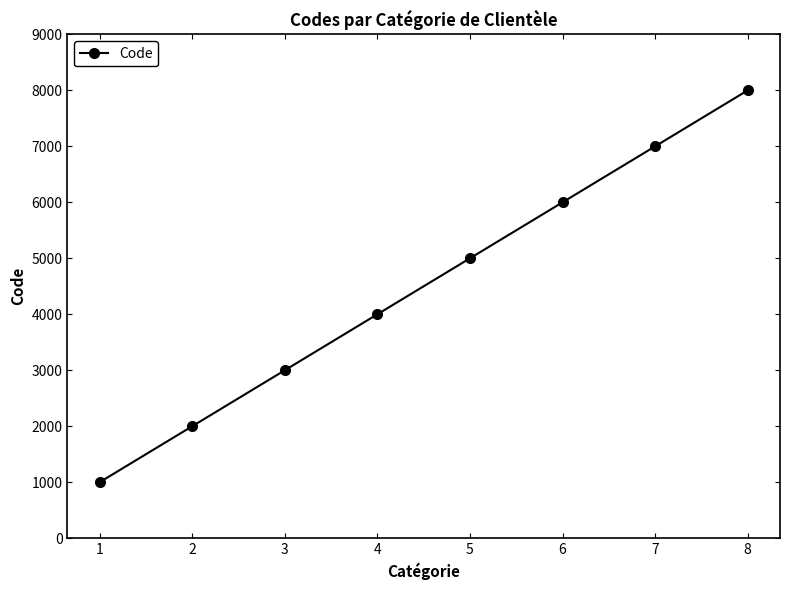

At which label is the value closest to 4500?

4